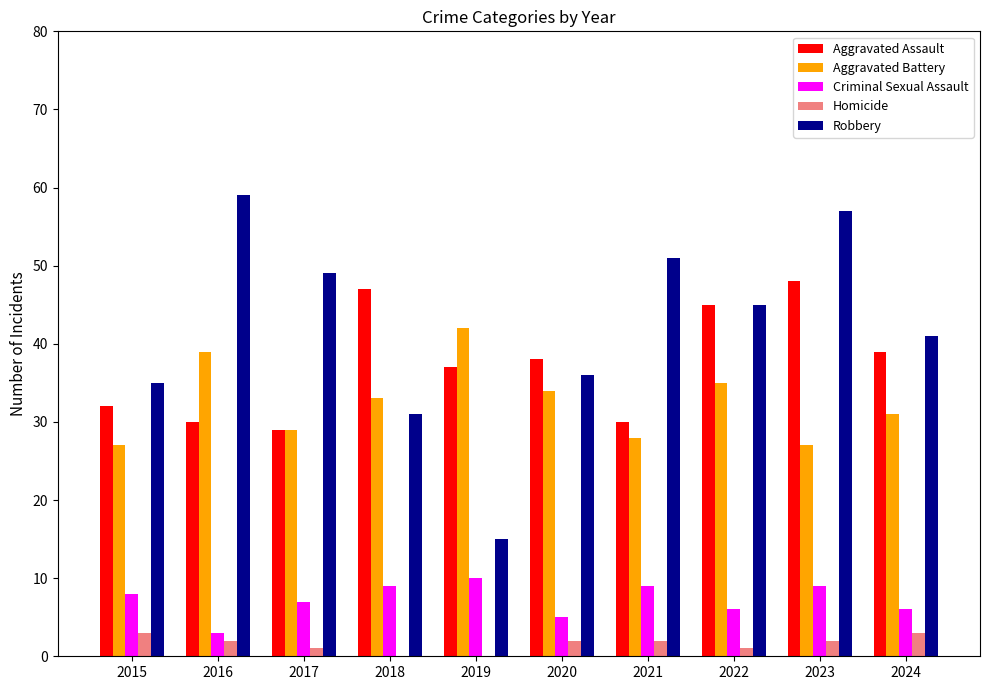

What is the difference between the Criminal Sexual Assault values at 2019 and 2024?

4